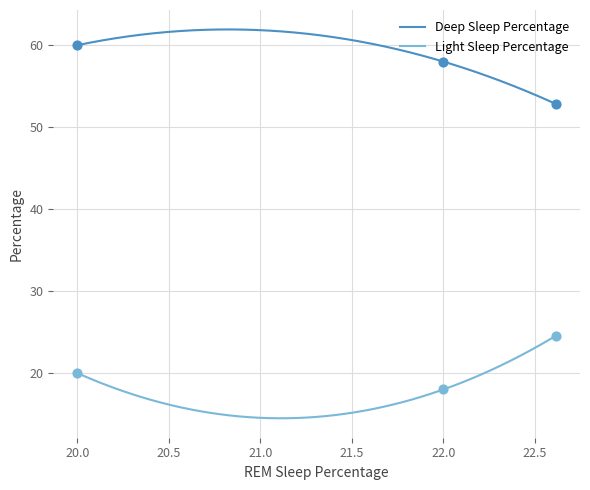

What is the highest value of the Deep Sleep Percentage series?

61.9